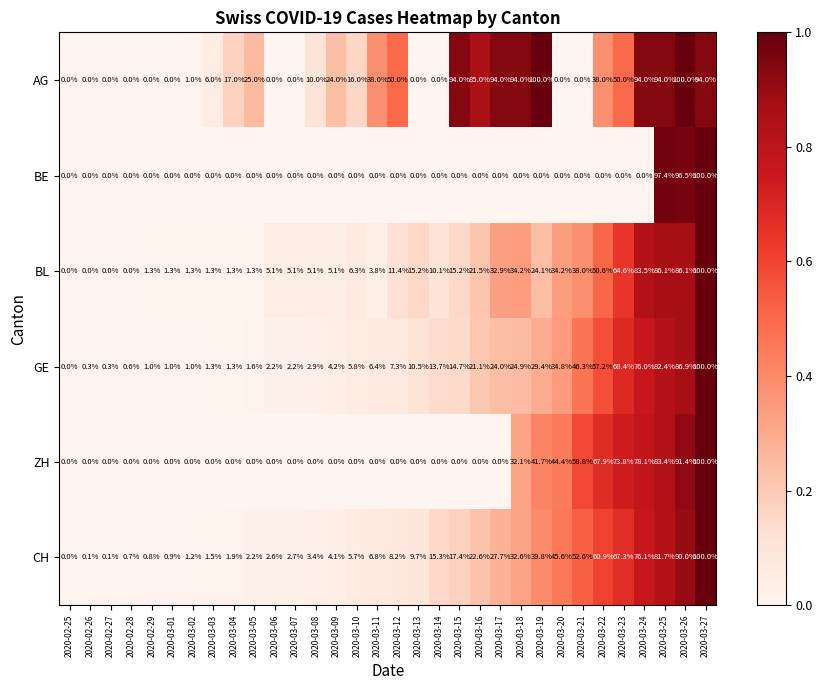

Where does the CH series first go above 8?

2020-03-12